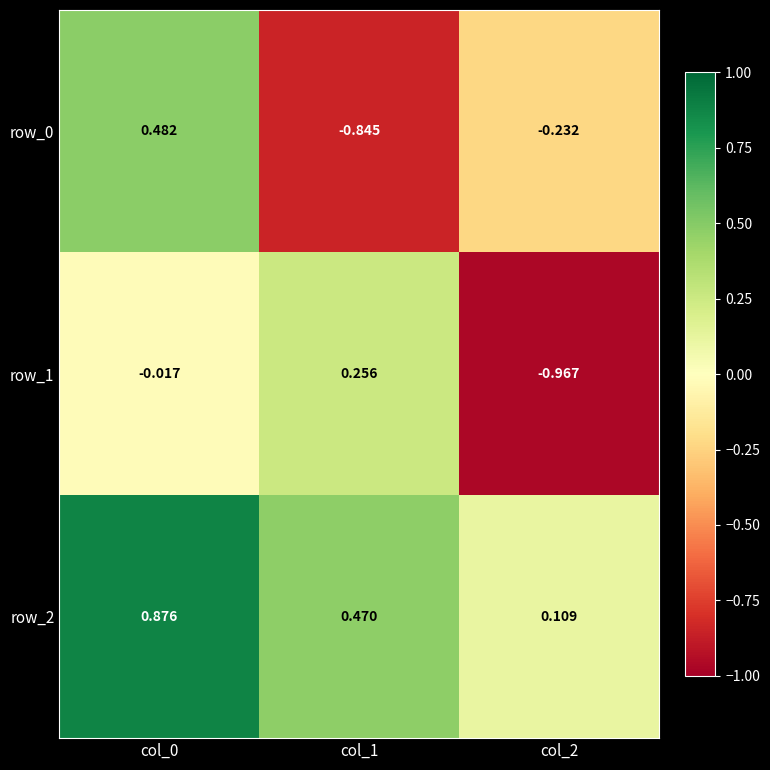

How many data points in row_0 are less than 0?

2